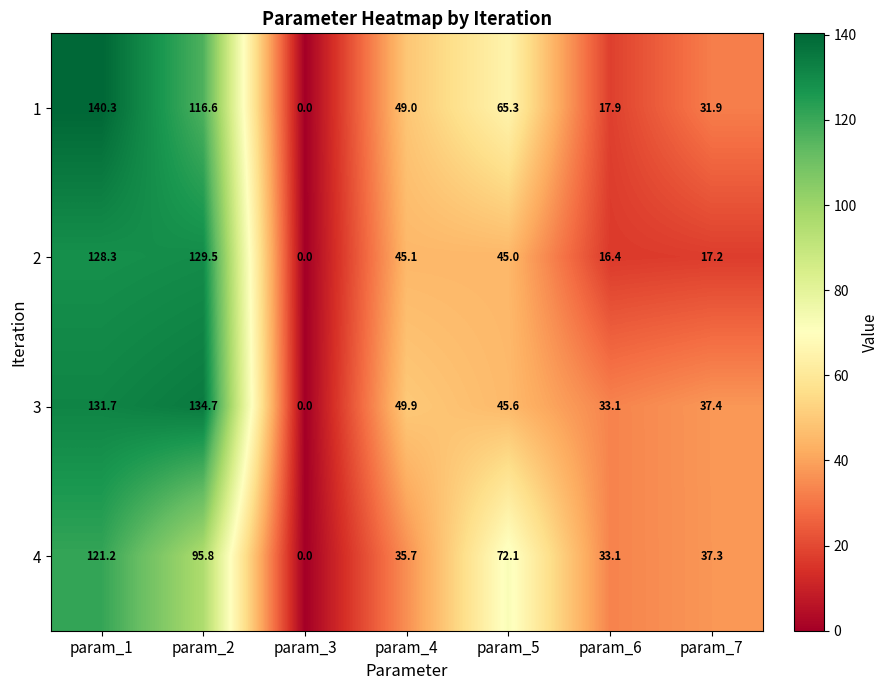

Rank the series by their maximum value, from highest to lowest.

1, 3, 2, 4